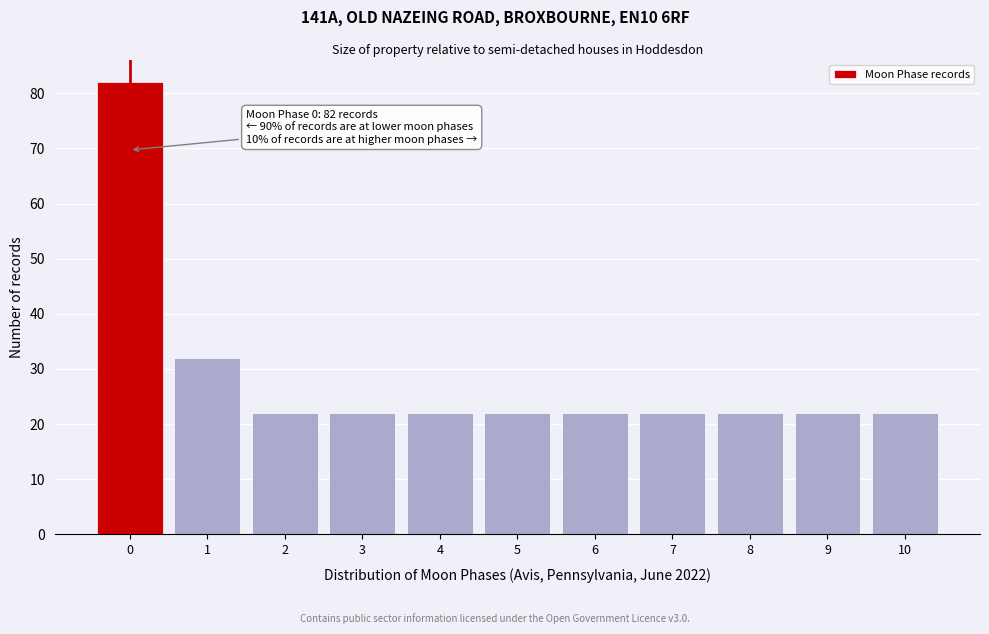

Reading left to right, transcribe all the data shown in this chart.

82	32	22	22	22	22	22	22	22	22	22